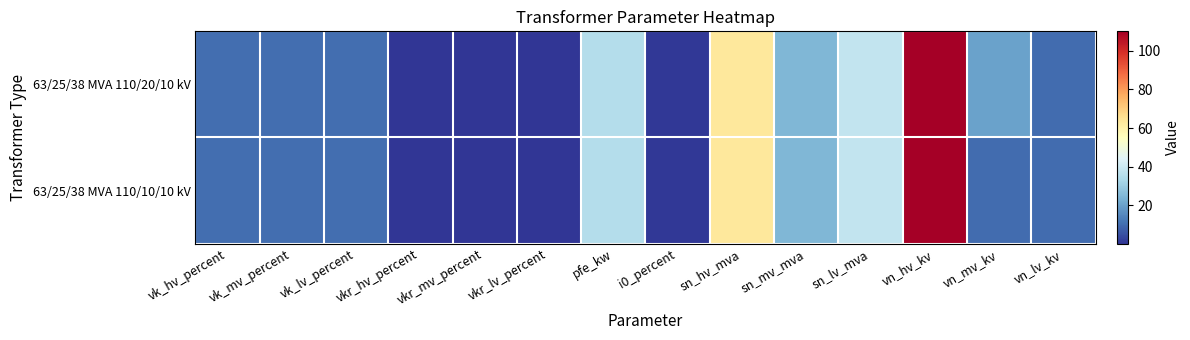

Reading left to right, list all the values displayed in this chart.

63/25/38 MVA 110/20/10 kV: vk_hv_percent=10.4	vk_mv_percent=10.4	vk_lv_percent=10.4	vkr_hv_percent=0.3	vkr_mv_percent=0.3	vkr_lv_percent=0.3	pfe_kw=35.0	i0_percent=0.9	sn_hv_mva=63.0	sn_mv_mva=25.0	sn_lv_mva=38.0	vn_hv_kv=110.0	vn_mv_kv=20.0	vn_lv_kv=10.0
63/25/38 MVA 110/10/10 kV: vk_hv_percent=10.4	vk_mv_percent=10.4	vk_lv_percent=10.4	vkr_hv_percent=0.3	vkr_mv_percent=0.3	vkr_lv_percent=0.3	pfe_kw=35.0	i0_percent=0.9	sn_hv_mva=63.0	sn_mv_mva=25.0	sn_lv_mva=38.0	vn_hv_kv=110.0	vn_mv_kv=10.0	vn_lv_kv=10.0